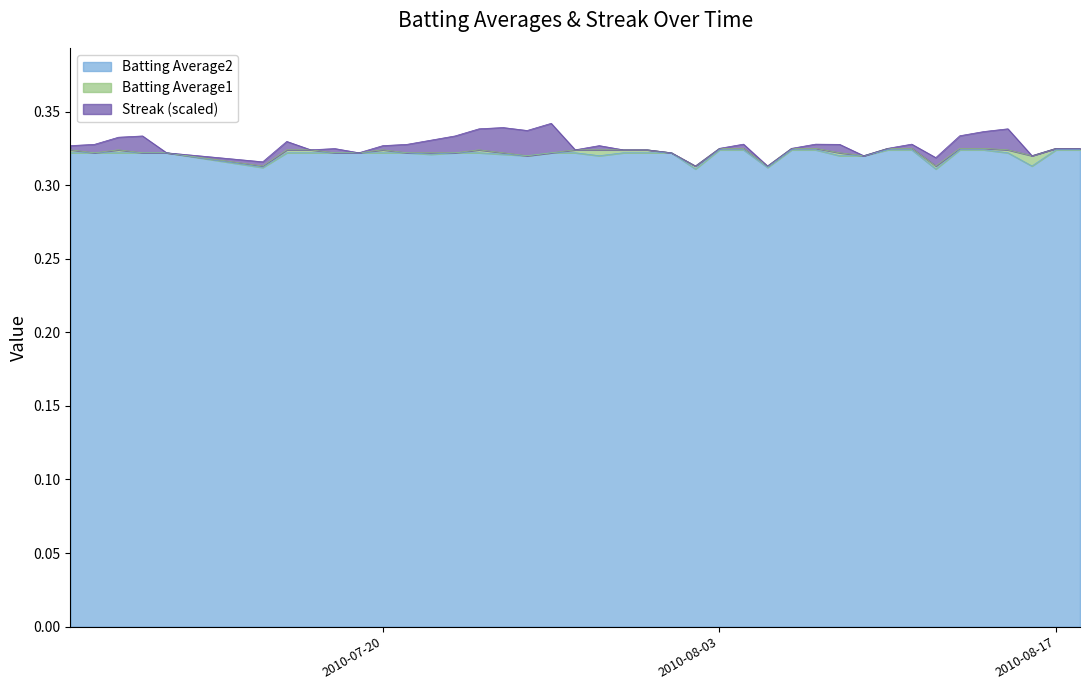

What is the sum of the Batting Average1 values at 2010-08-08 and 2010-08-18?

0.6